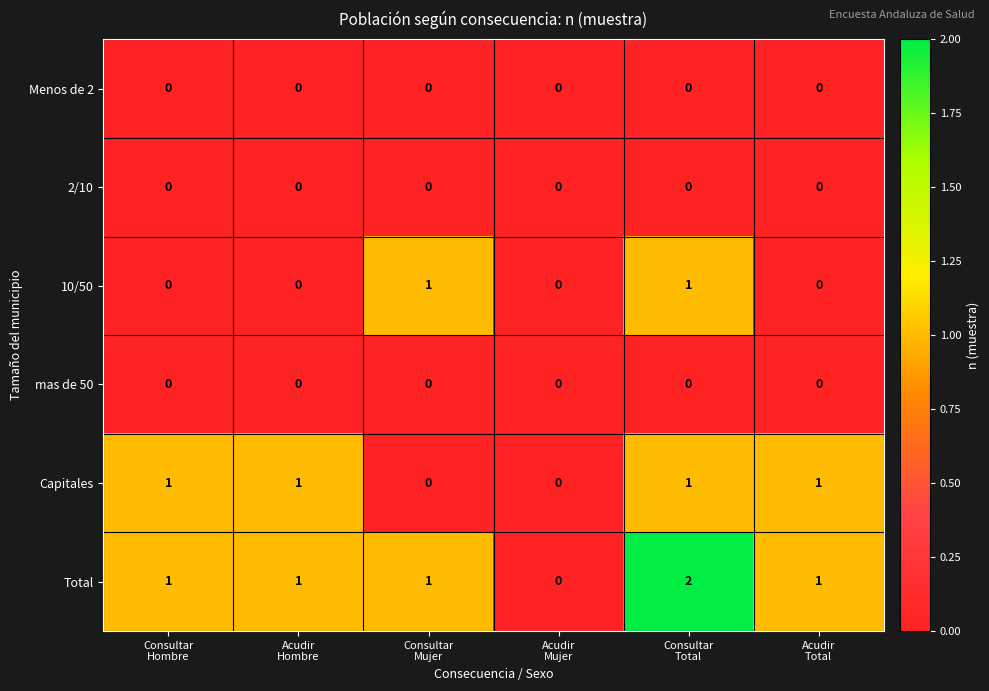

Count the Capitales values in the range 0 to 1.

6